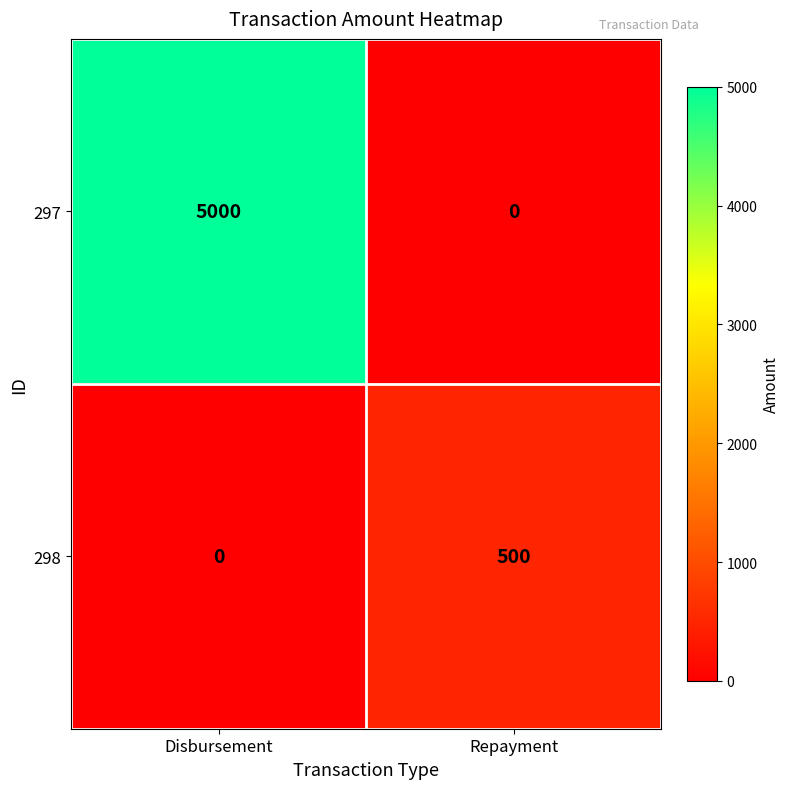

What is the highest value of the 298 series?

500